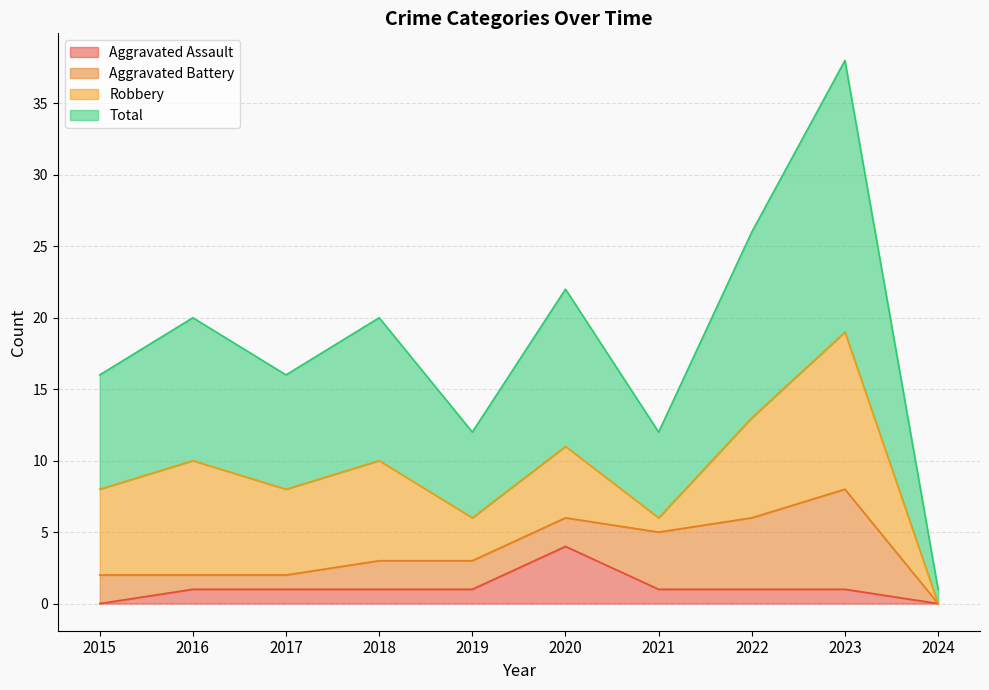

At which label does Aggravated Assault reach its peak?

2020